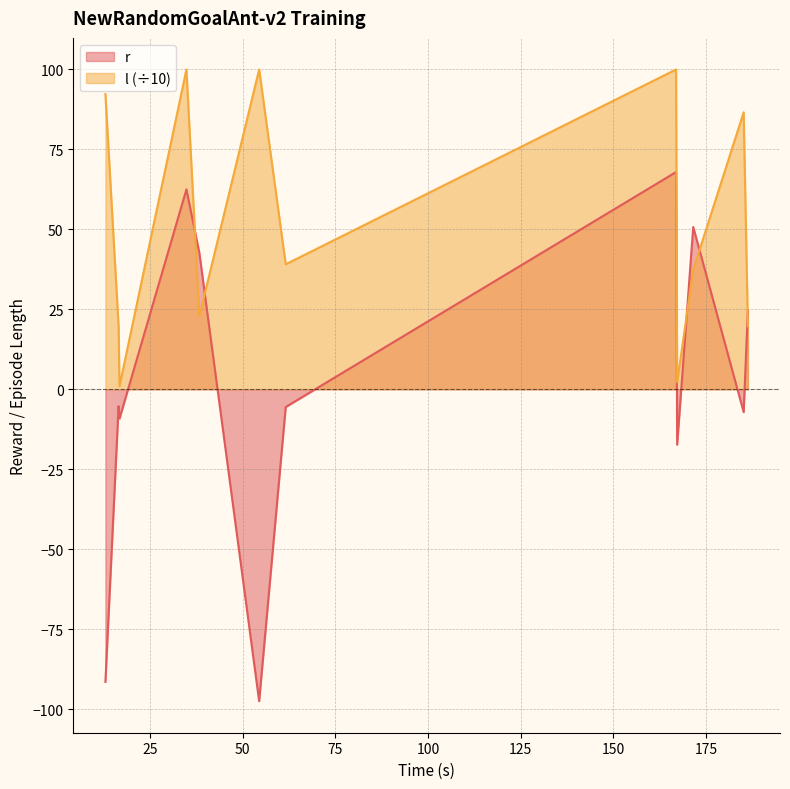

The r series shows -135.8 at 54.424834. True or false?

False